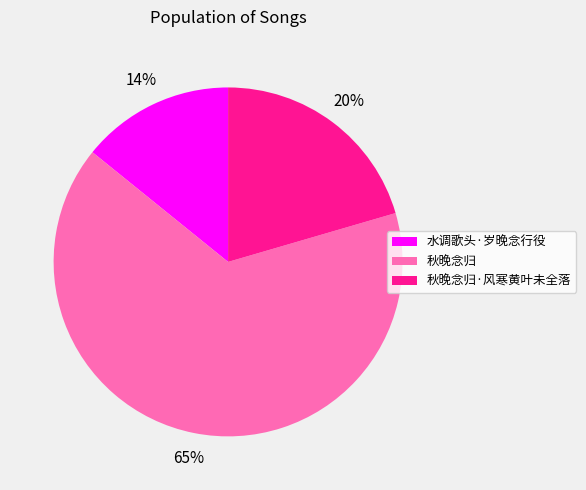

Which slice is the smallest?

水调歌头·岁晚念行役